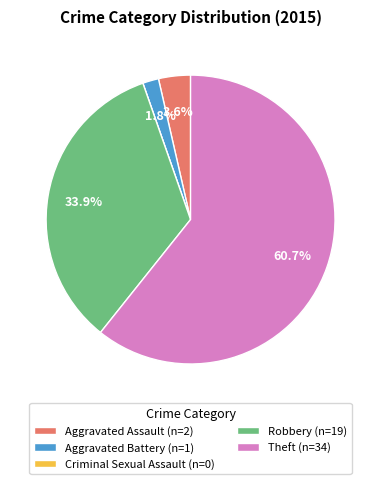

Is the sum of Aggravated Battery and Theft greater than half?

Yes